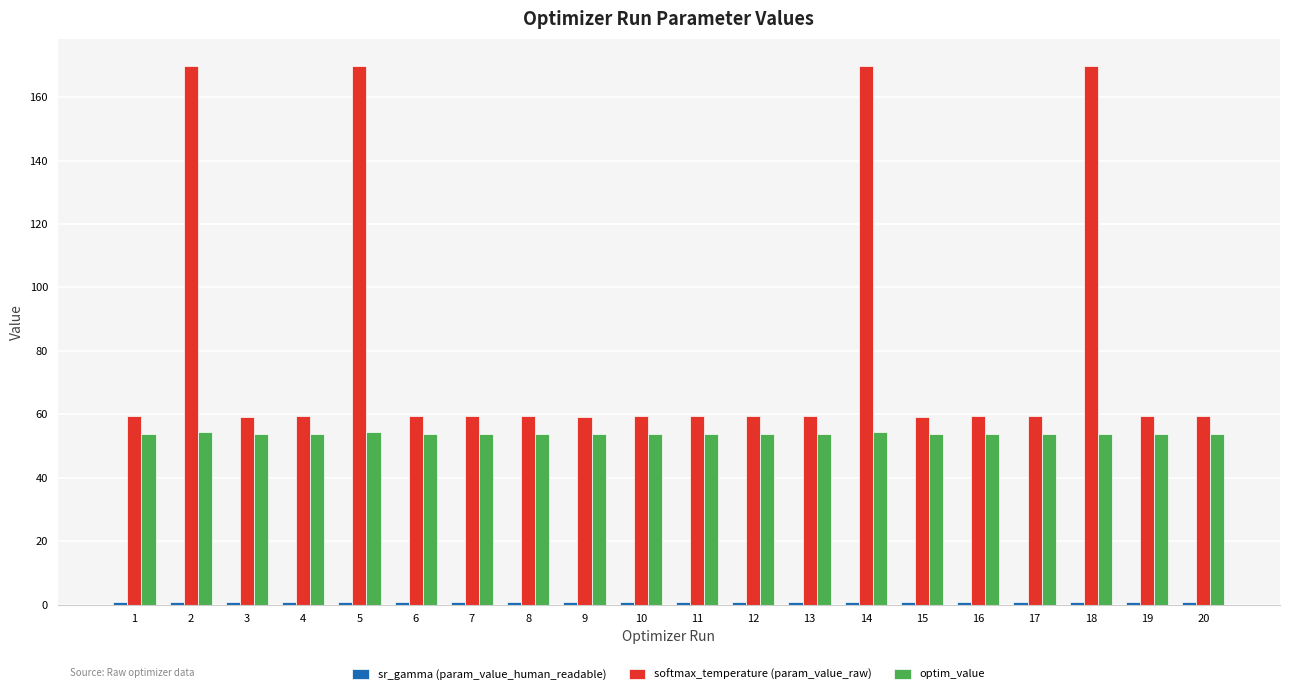

Which series has the widest spread of values?

softmax_temperature (param_value_raw)